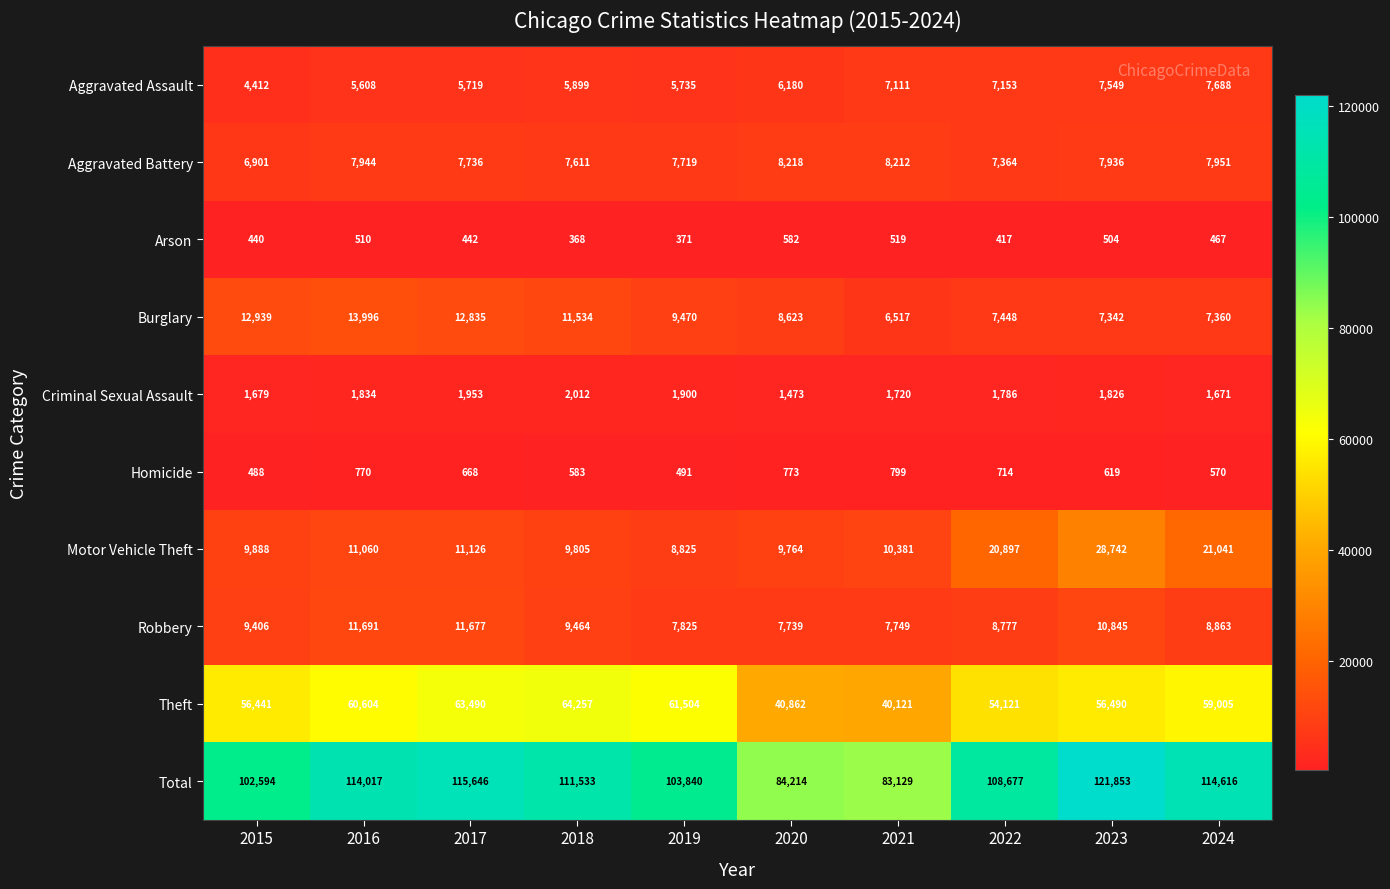

At how many categories does at least one series exceed 60925?

10